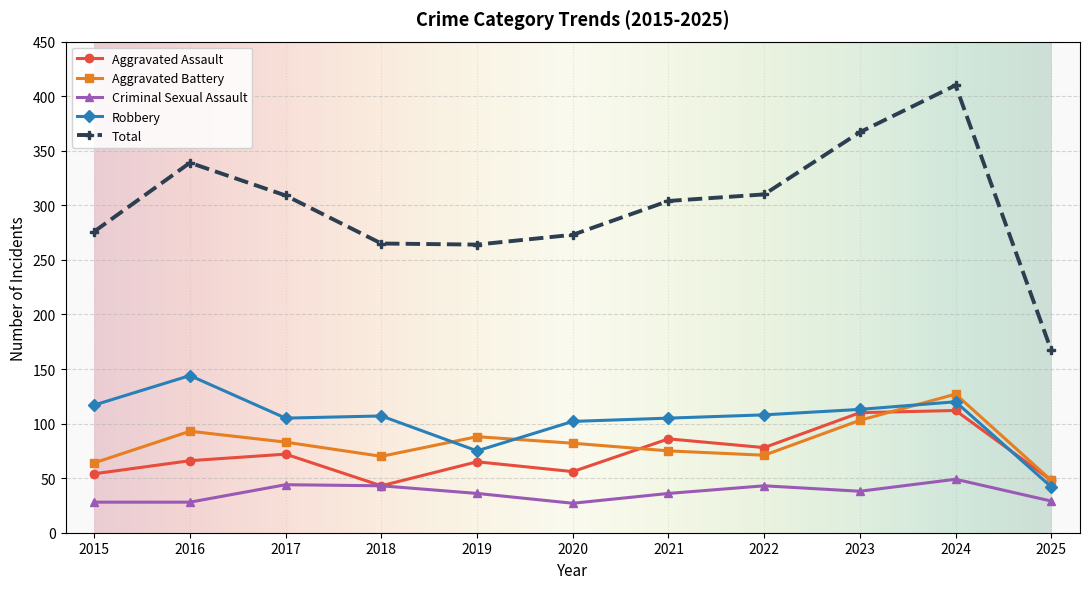

How many data points does each series have?

11